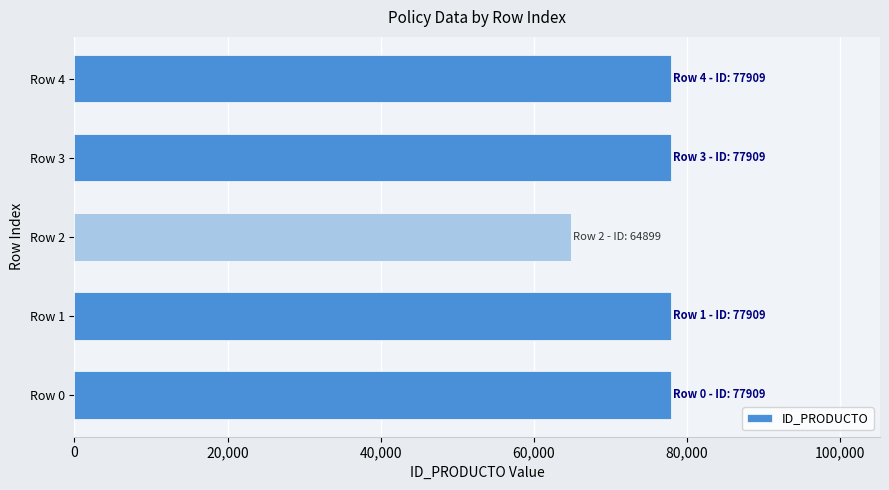

What is the difference between the maximum and minimum values?

13010